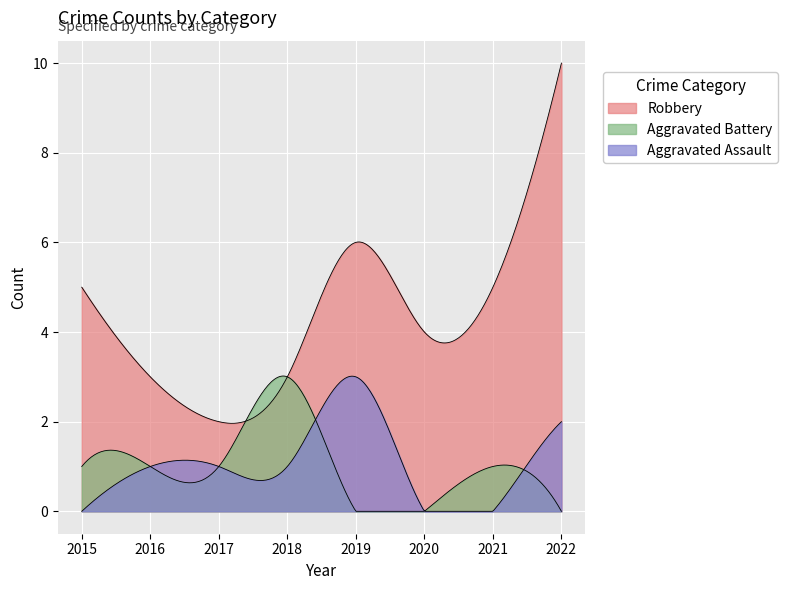

At which category does the chart reach its peak across all series?

2022